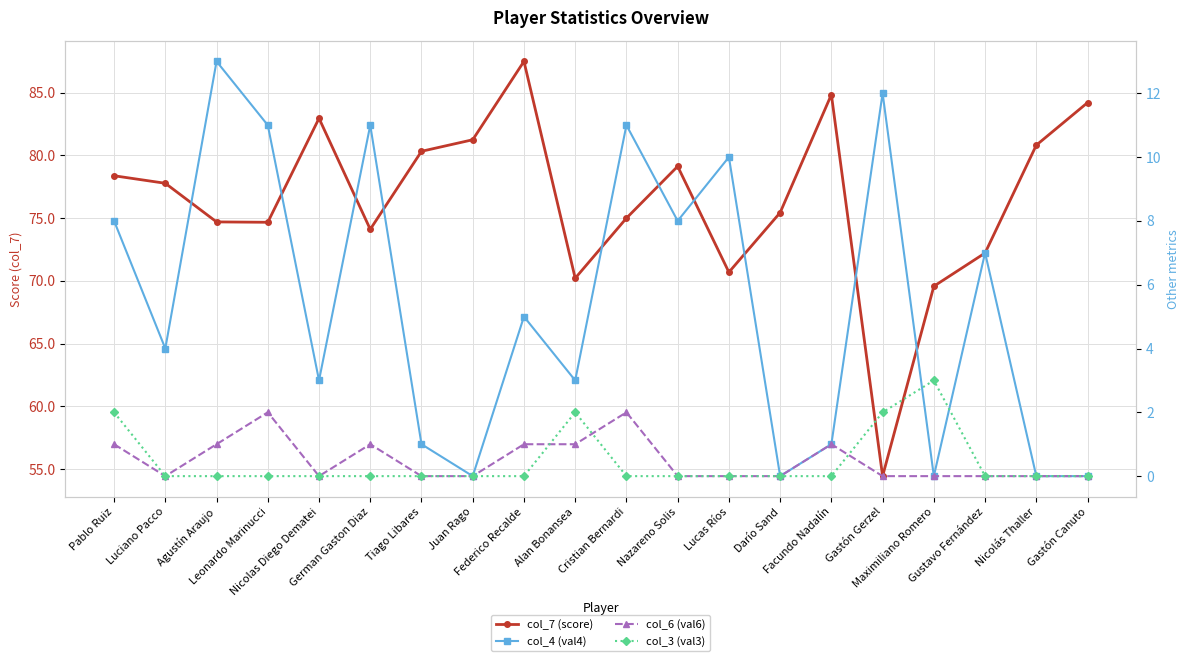

Which category has the lowest value across all series?

Juan Rago